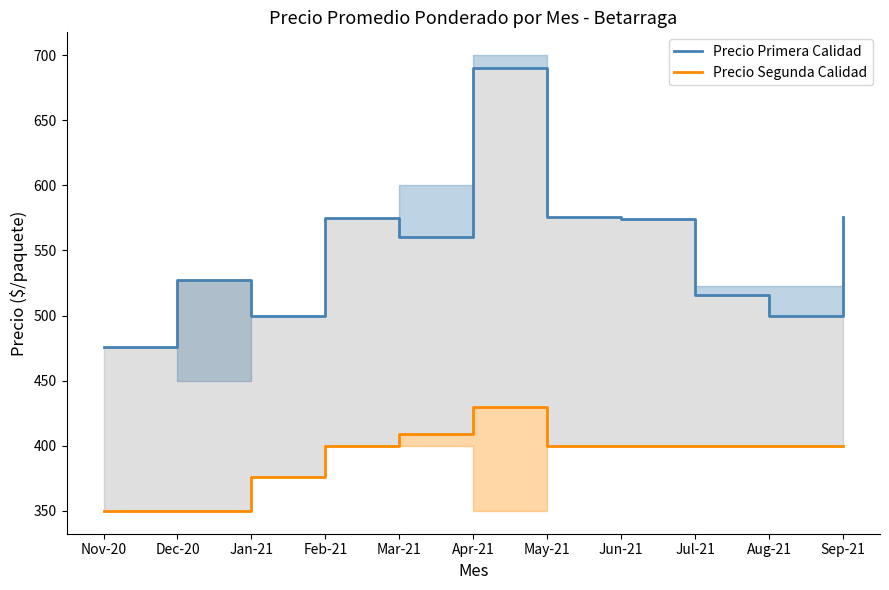

True or false: Precio Primera Calidad and Precio Segunda Calidad cross at least once.

False